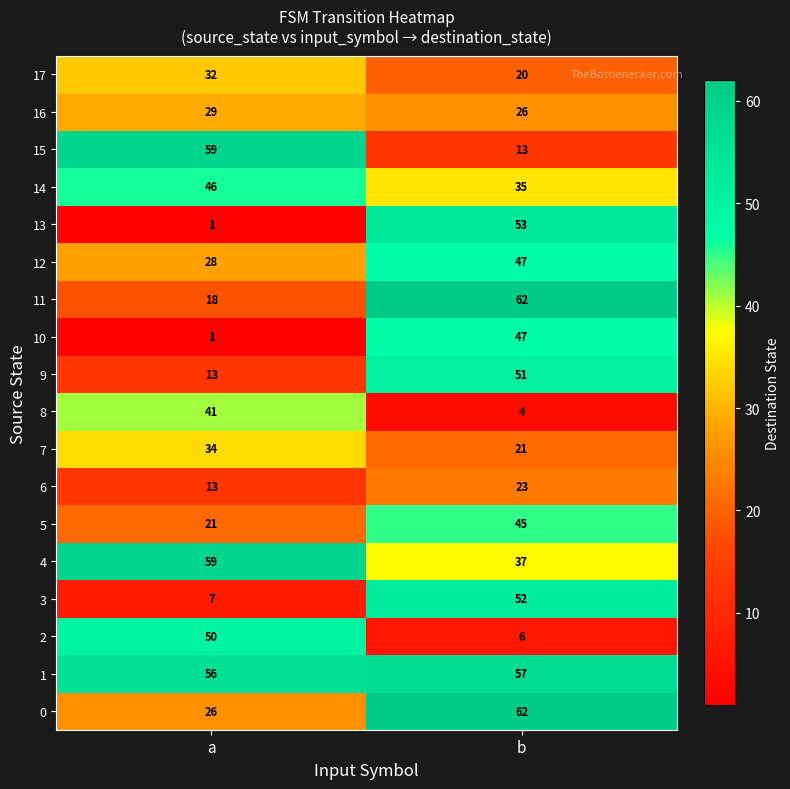

True or false: 16 has a value of 6 at b.

False